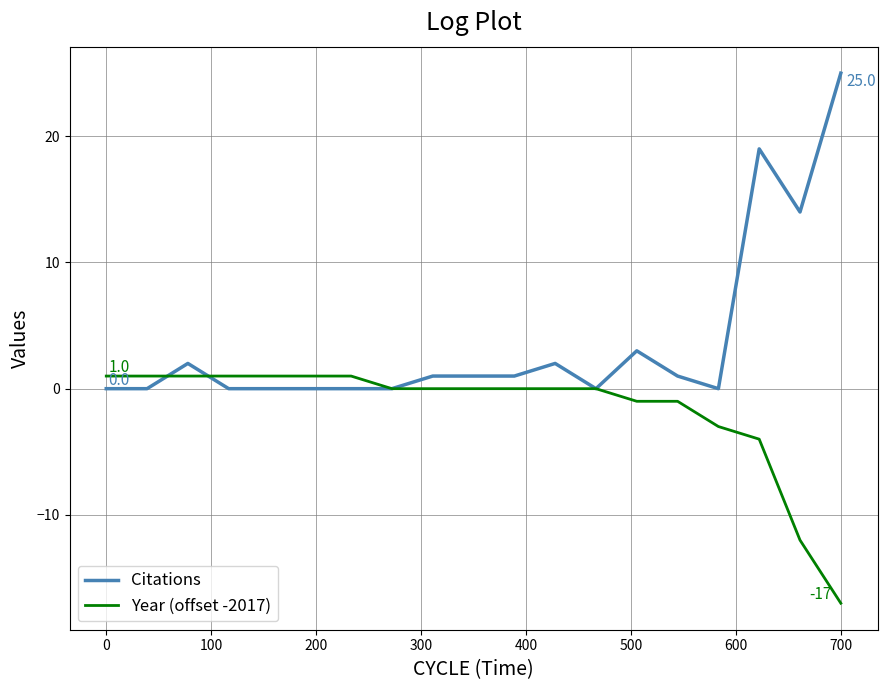

What is the minimum value shown in the chart?

-17